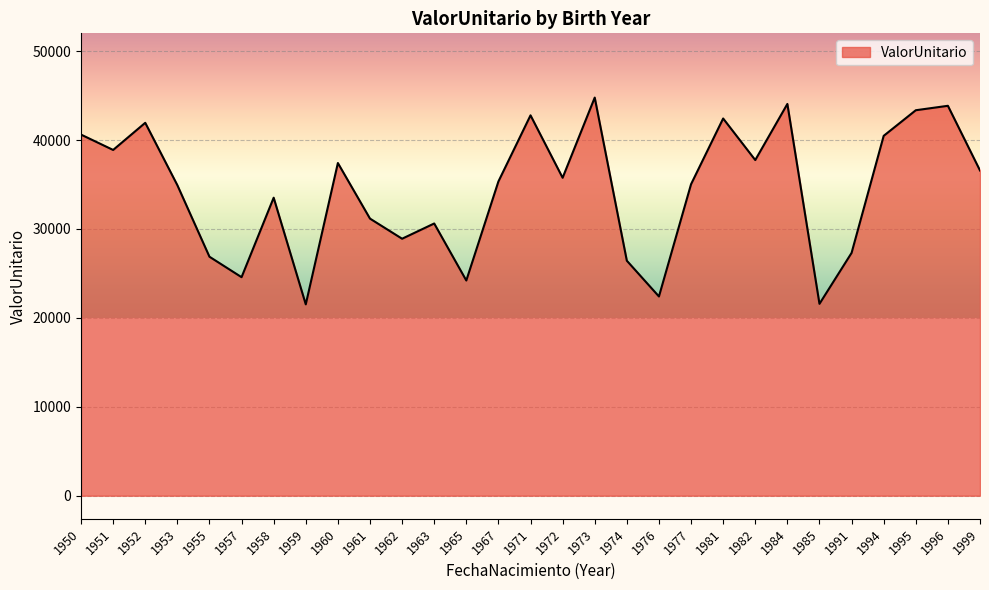

How many interior local valleys (lower than both neighbors) does the data have?

9